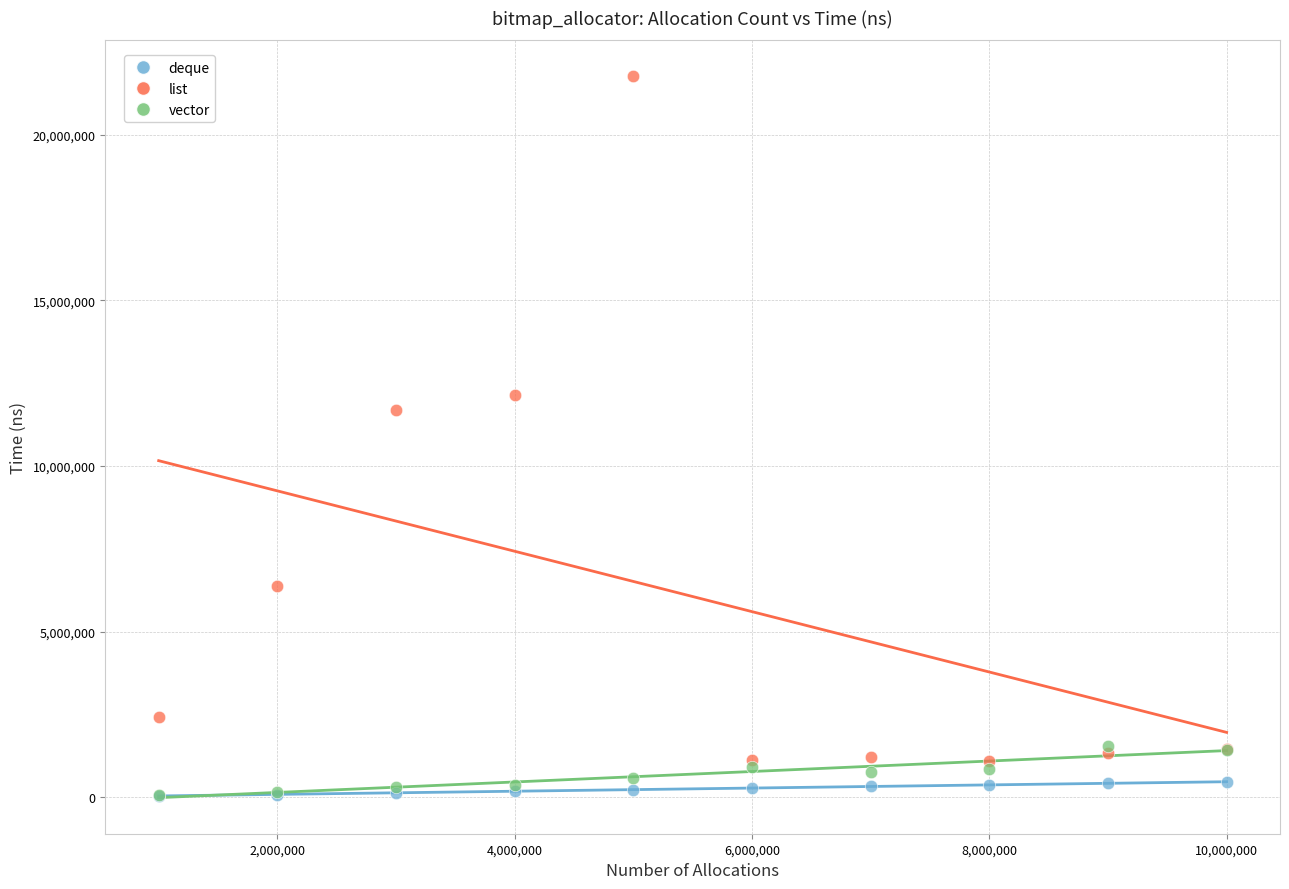

Across all series, what Y value is closest to 10899952?

11687288